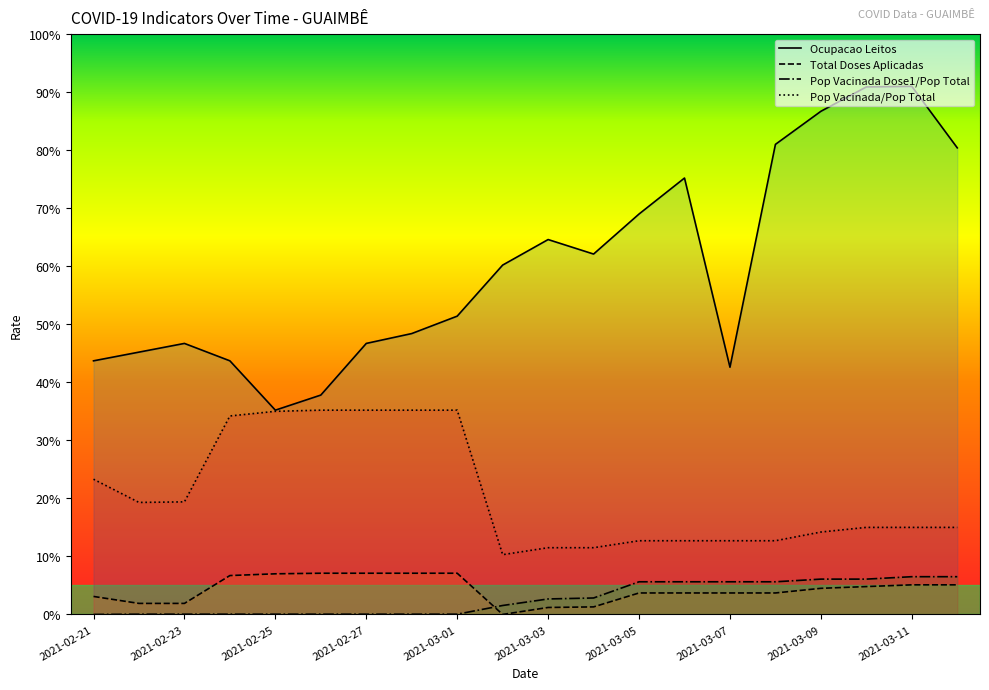

What position from the left is 2021-03-01?

9